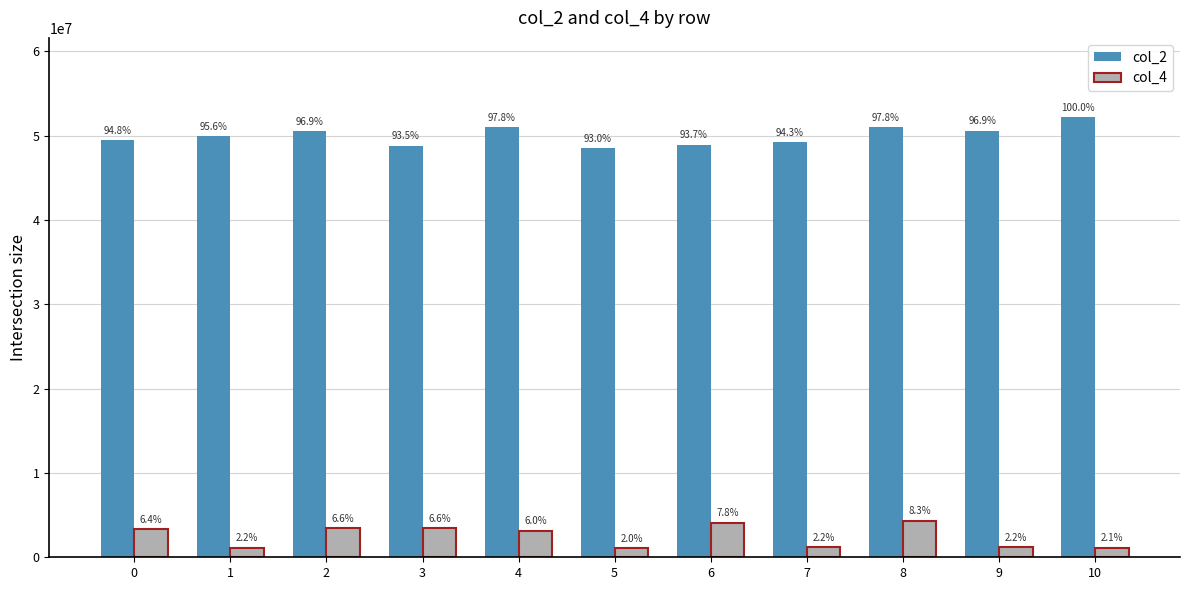

What is the difference between the second highest and second lowest values in the col_2 series?

2248417